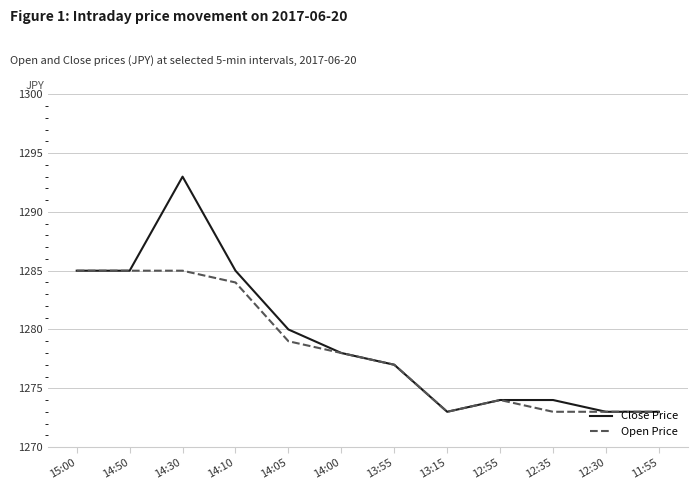

Between 14:30 and 12:30, which series saw the biggest shift?

Close Price